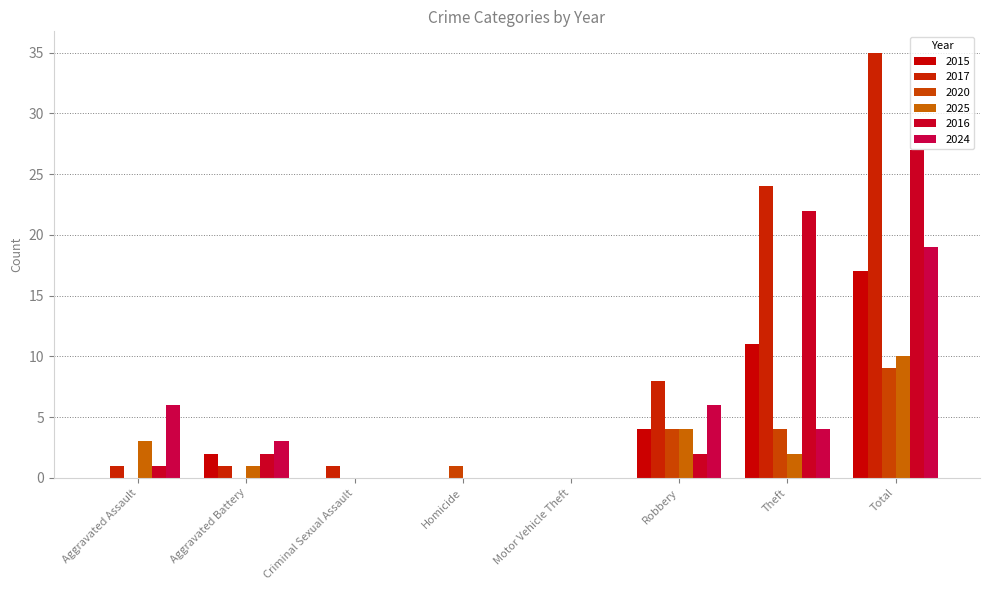

What are all the series names shown in the legend?

2015, 2017, 2020, 2025, 2016, 2024